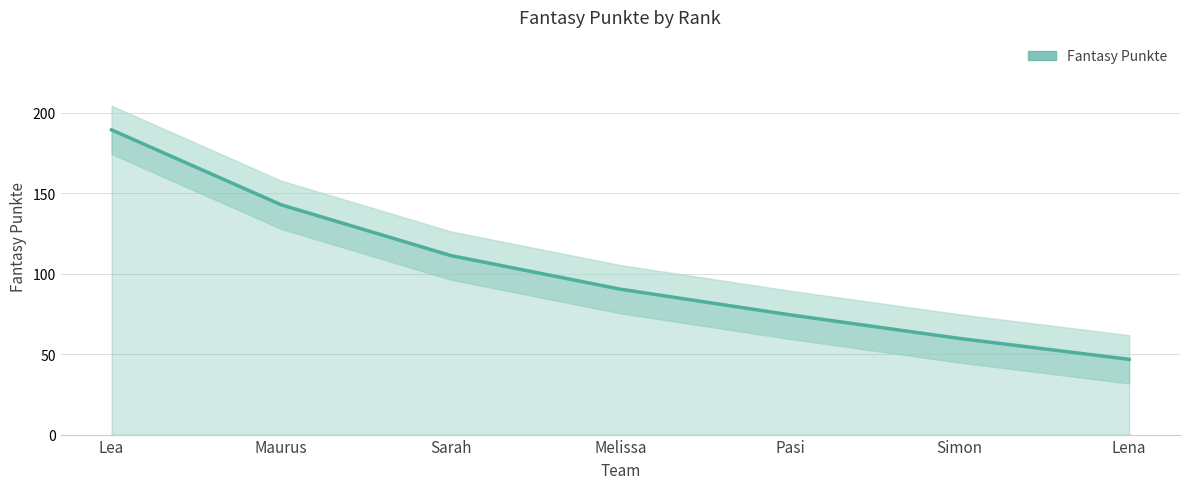

Approximately how many times larger is the value at Maurus compared to Pasi?

1.9